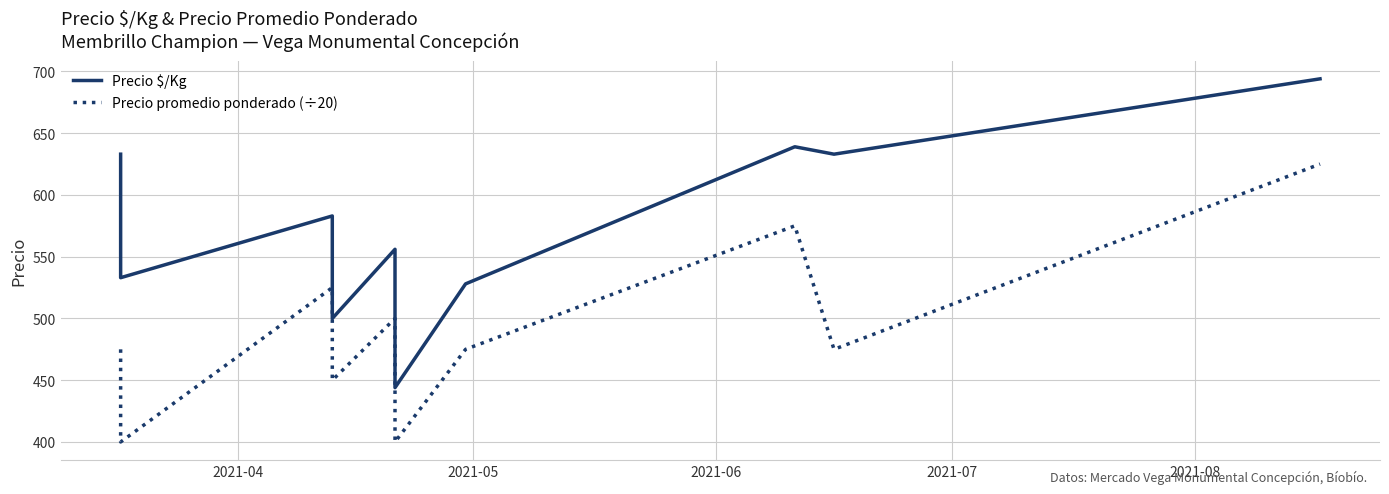

Reading left to right, what are all the values shown in this chart?

Precio $/Kg: 633	533	583	500	556	444	528	639	633	694
Precio promedio ponderado (÷20): 475	400	525	450	500	400	475	575	475	625